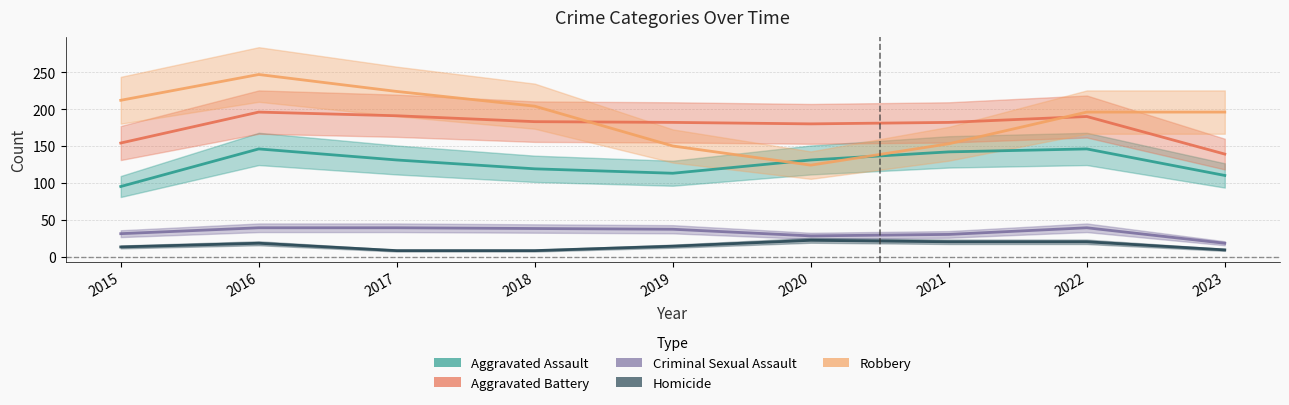

Is it true that Aggravated Battery equals 191 at 2017?

True